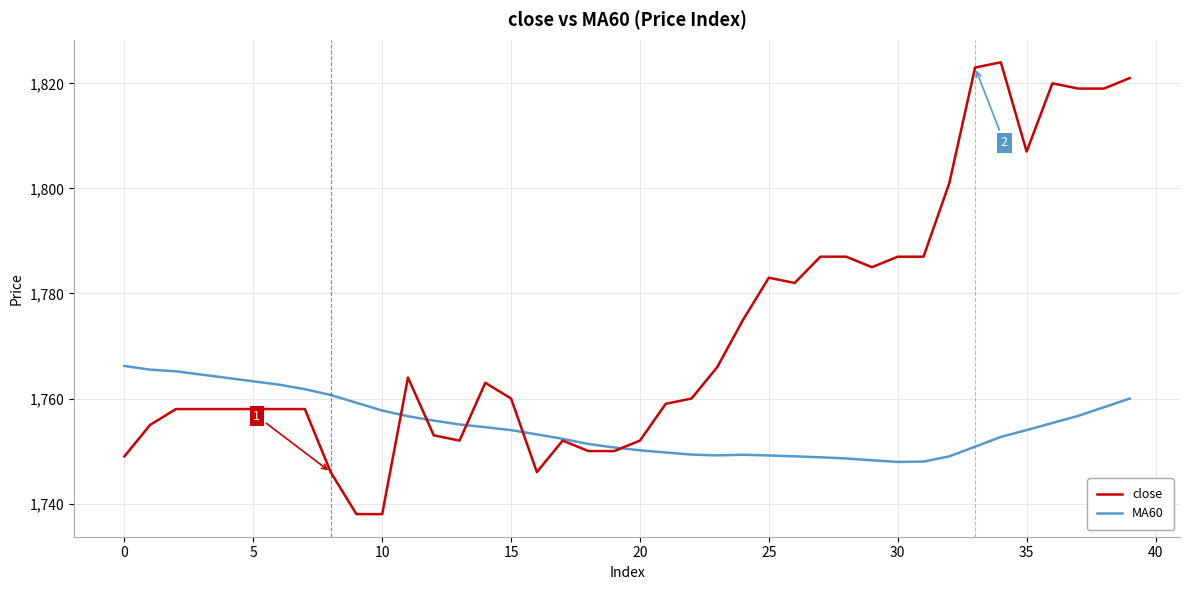

What is the minimum value shown in the chart?

1738.0